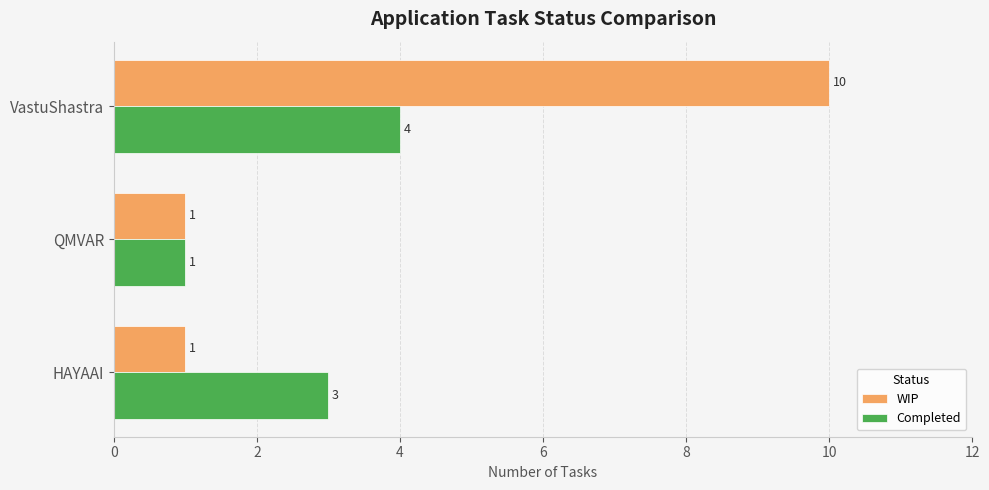

What is the sum of all WIP values?

12